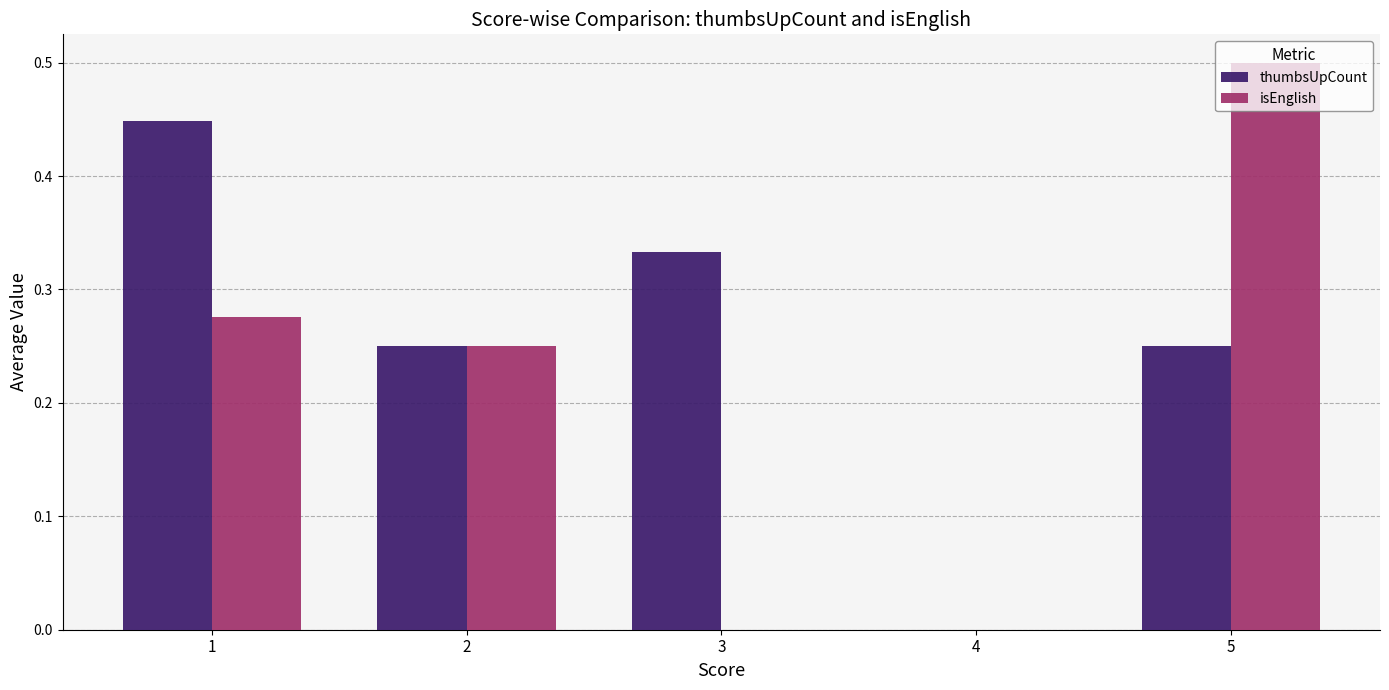

At which category does the chart reach its peak across all series?

5